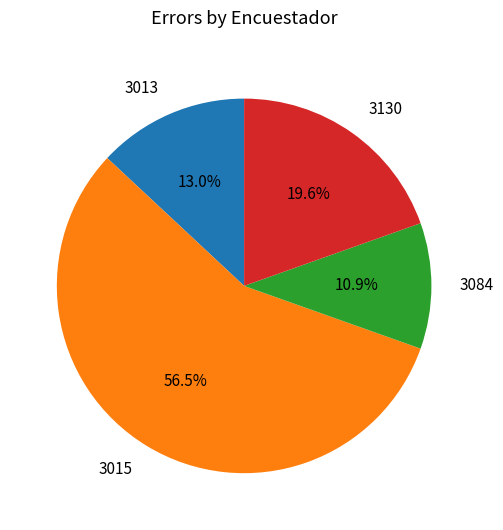

Is there any slice that represents more than half of the pie?

Yes